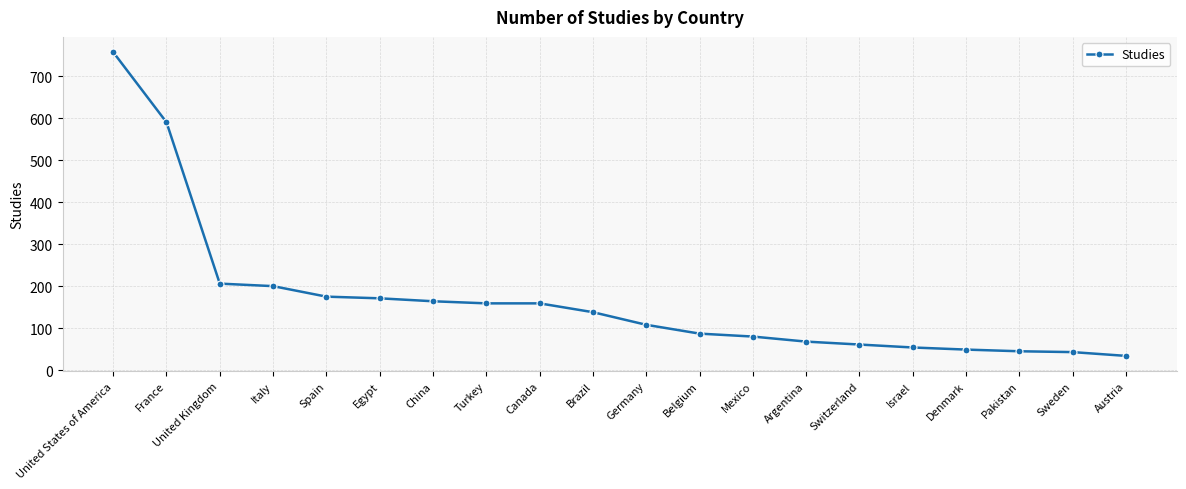

What is the change in value from United Kingdom to Switzerland?

-145